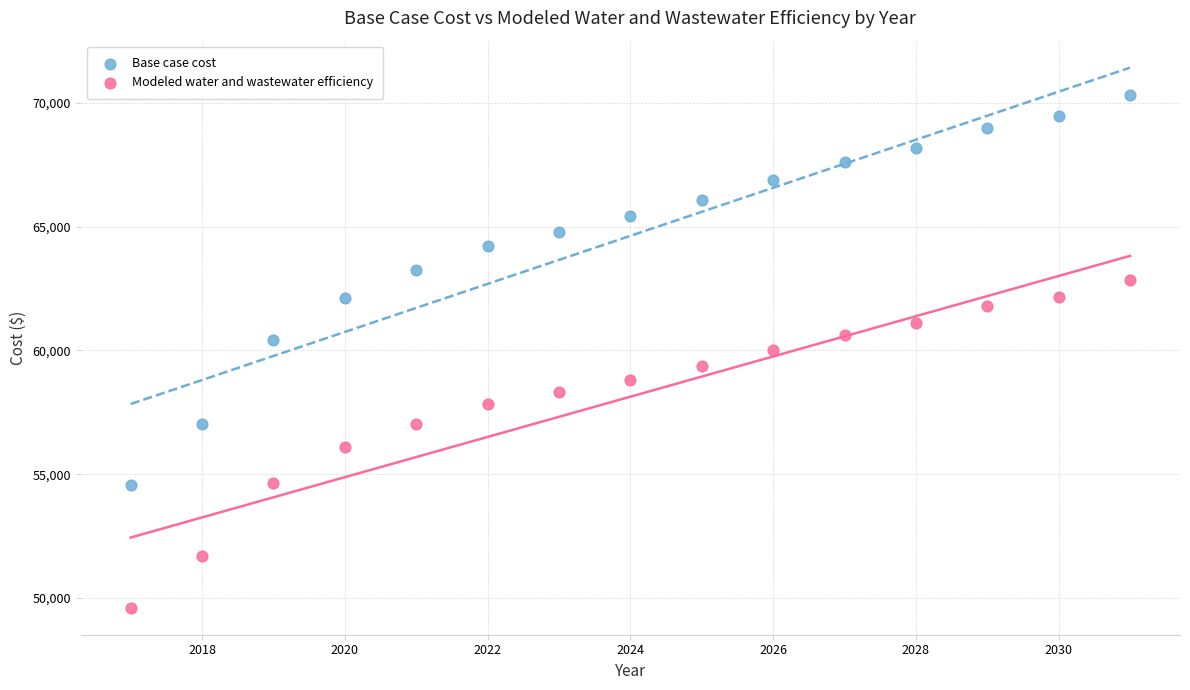

Which series has the widest spread of Y values?

Base case cost